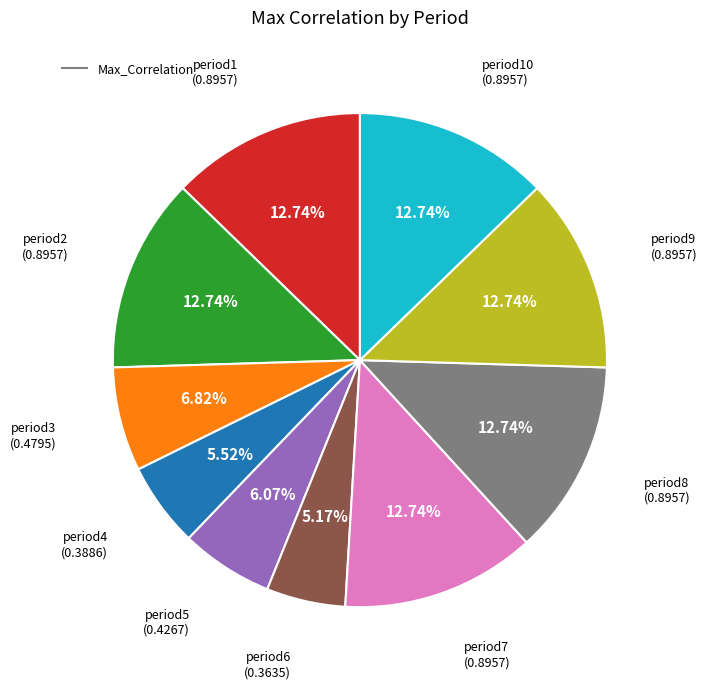

How many segments does this pie chart have?

10